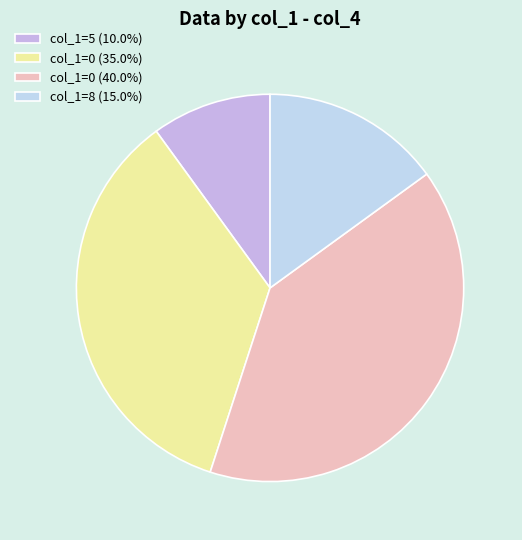

How many slices are in this pie chart?

4